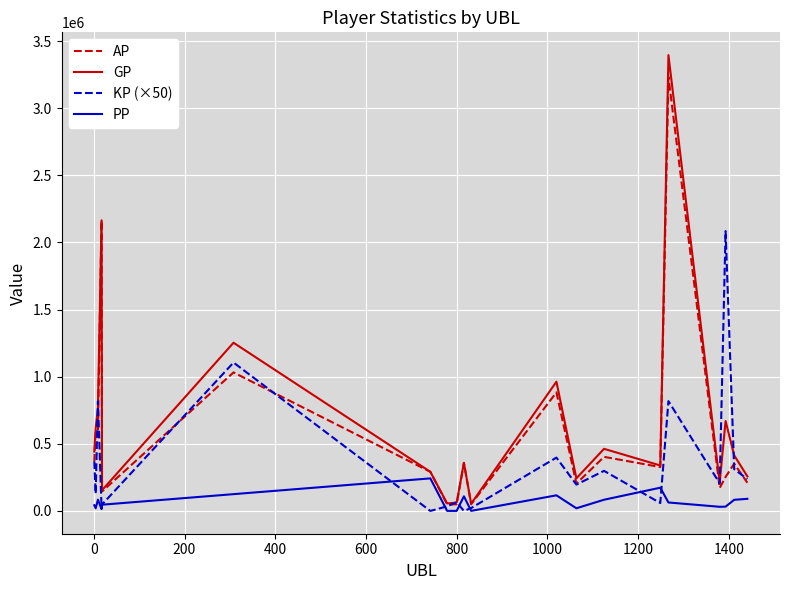

What is the difference between the maximum and minimum values in the GP series?

3341975.0